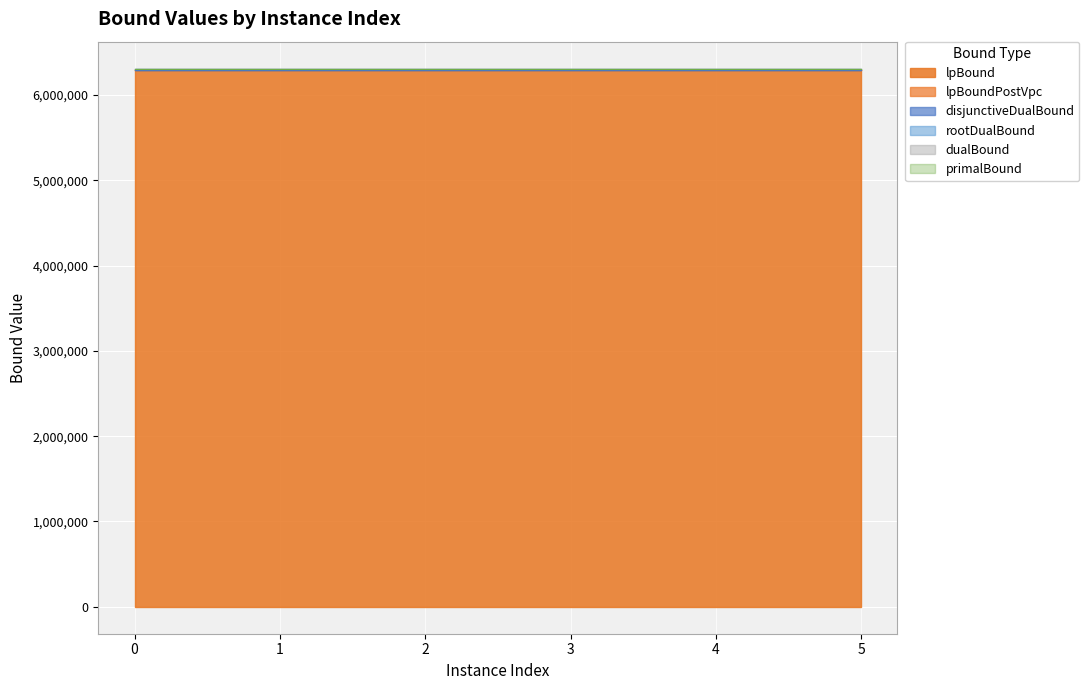

At which category is the sum across all series the highest?

3